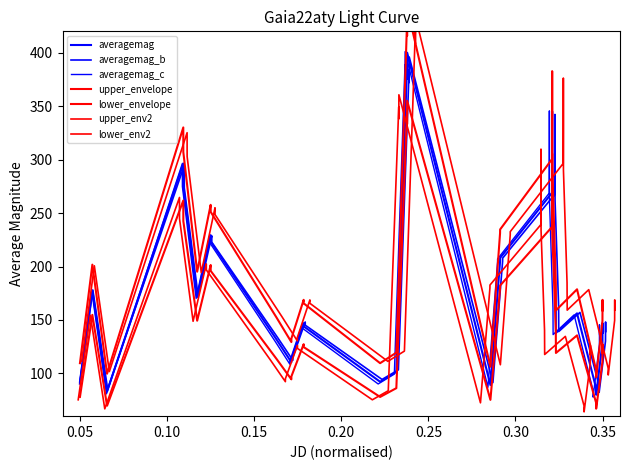

Between 0.10 and 32, which is larger?

32